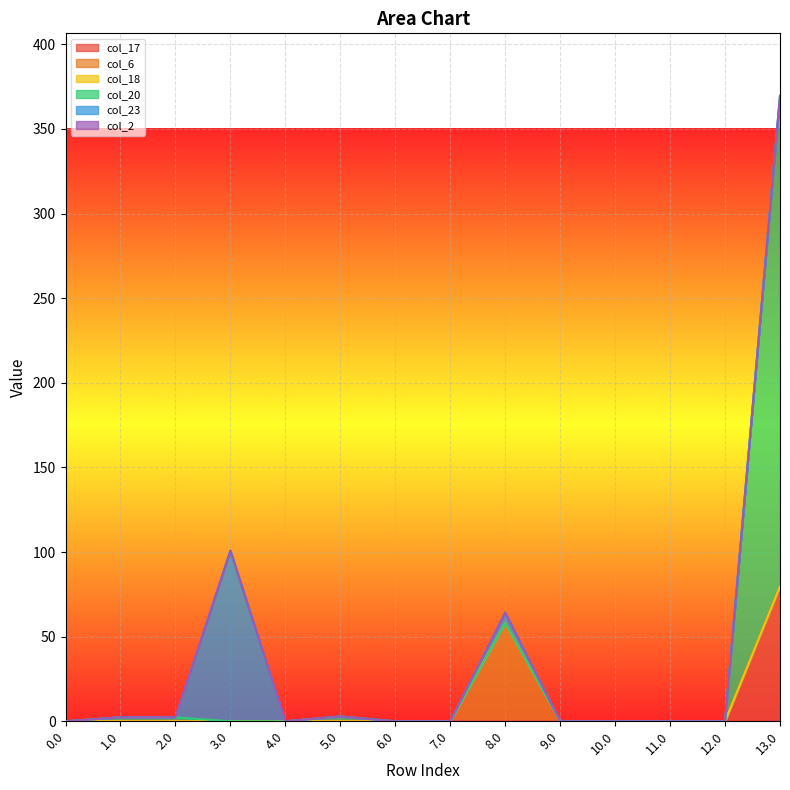

What position from the right is 7.0?

7